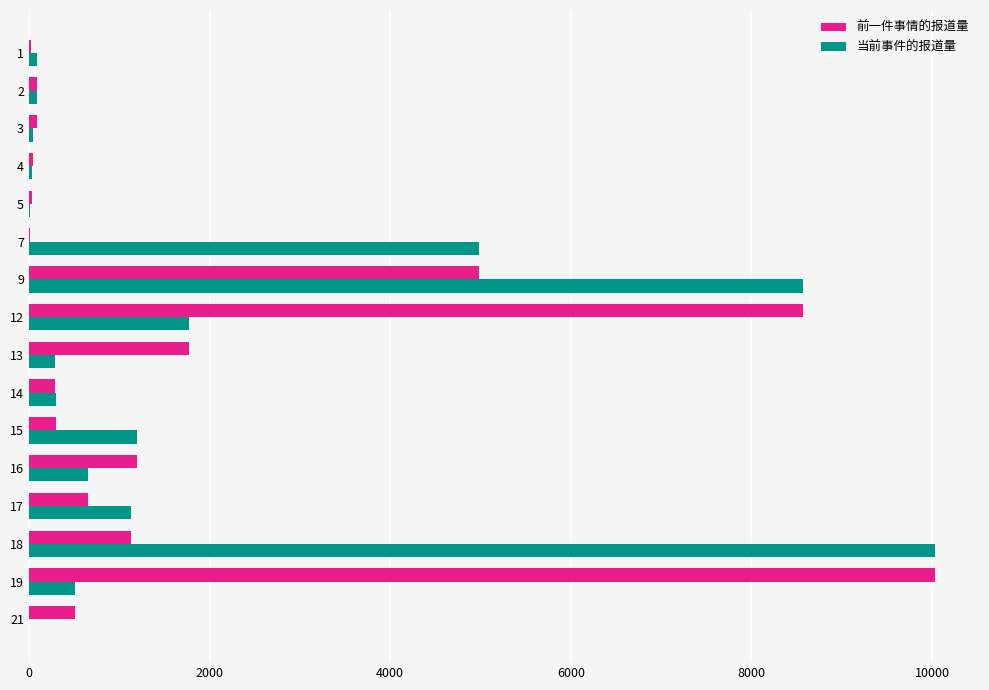

At which category is the sum across all series the highest?

9